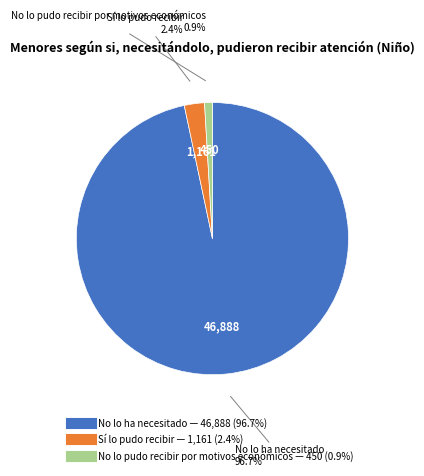

To the nearest percent, what portion does No lo pudo recibir por motivos económicos represent?

1%